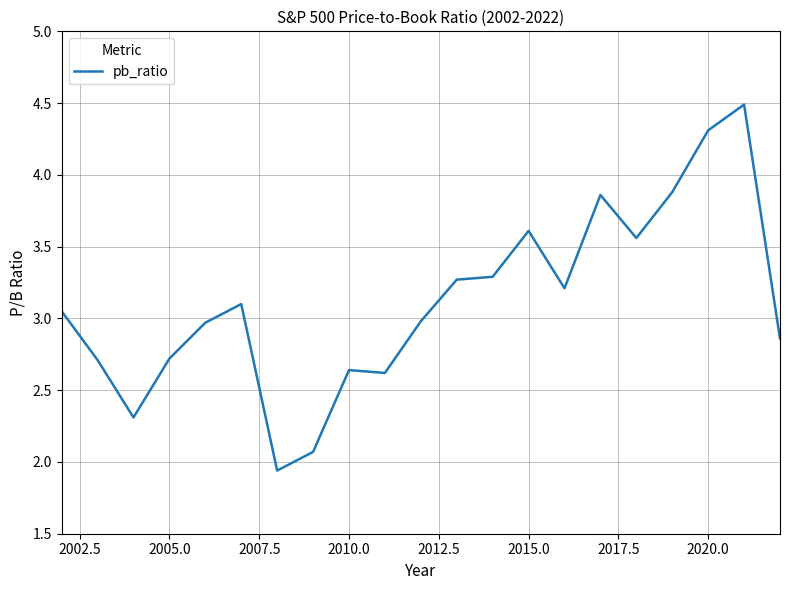

What is the maximum value shown in the chart?

4.5